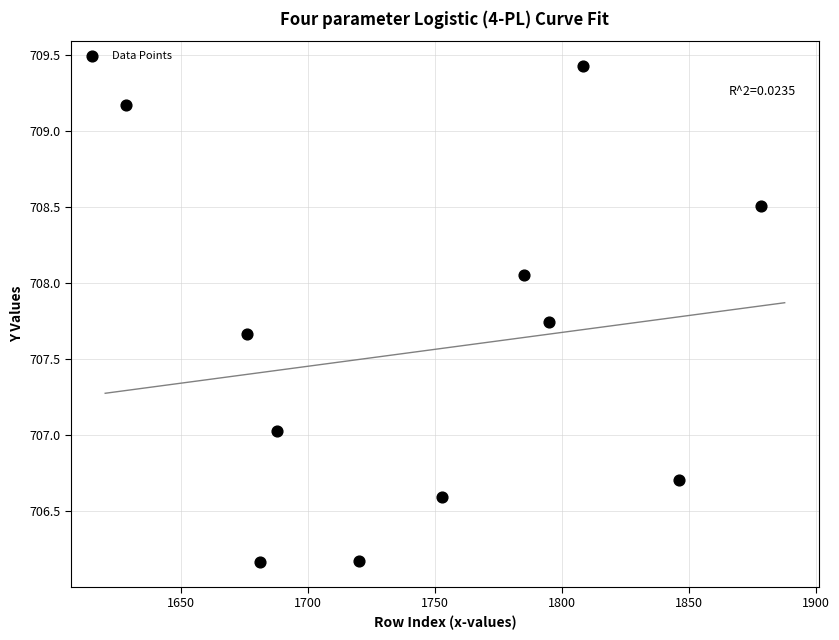

What is the average X value?

1750.8